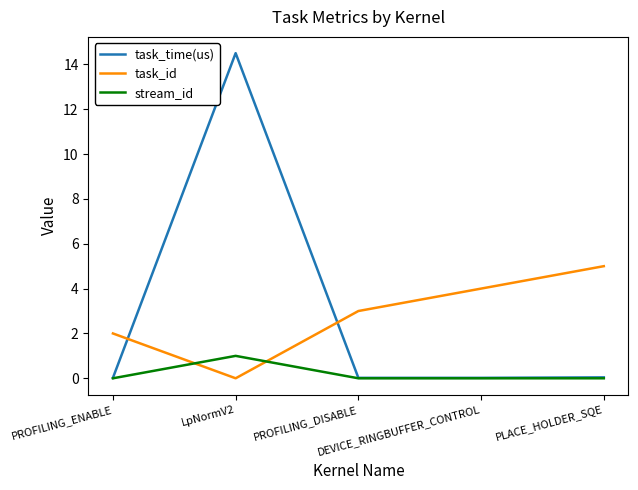

After their last crossing, which series has the higher values: task_id or task_time(us)?

task_id